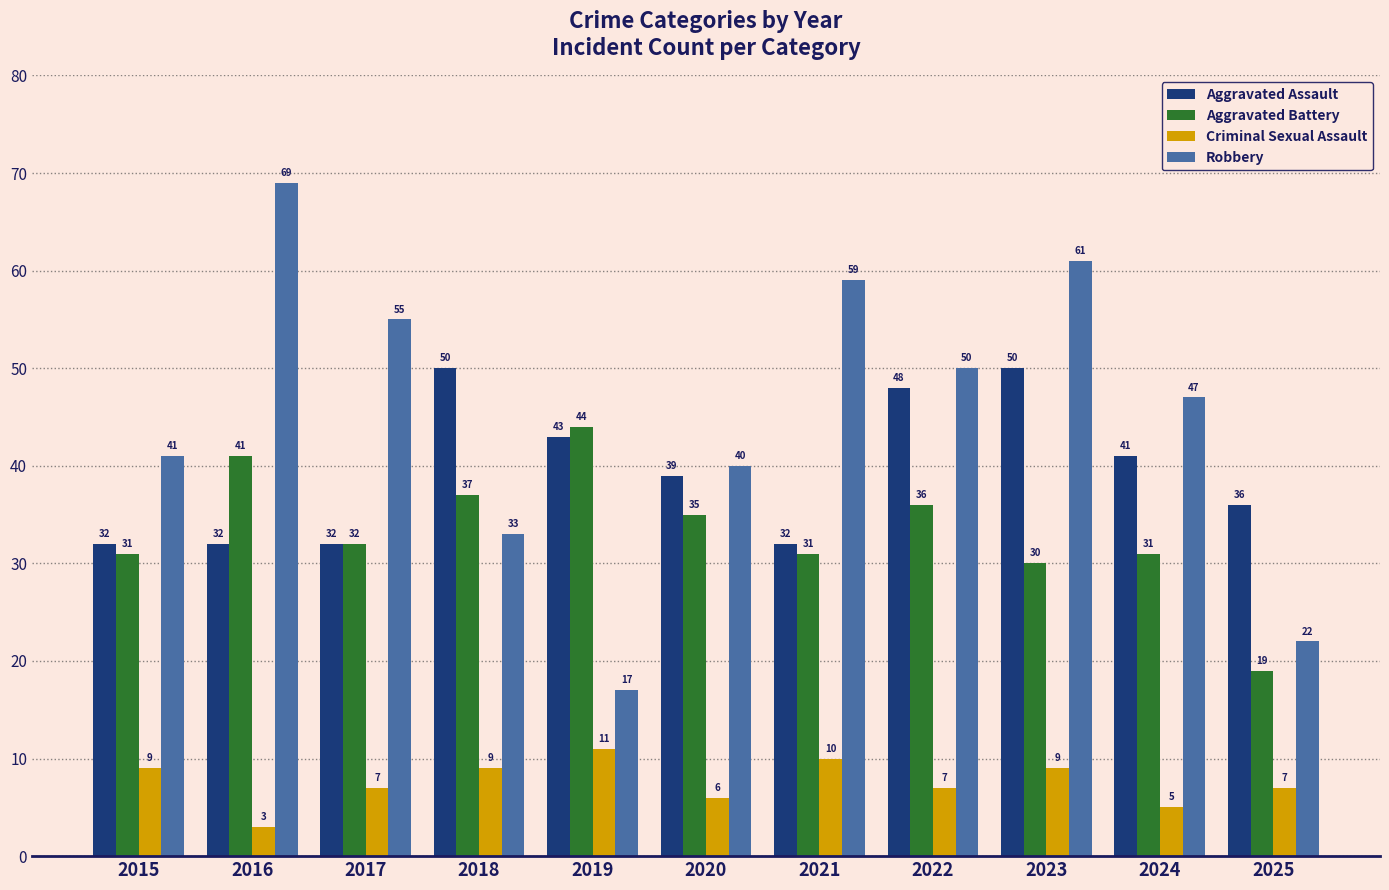

What is the difference between the Aggravated Battery values at 2020 and 2022?

1